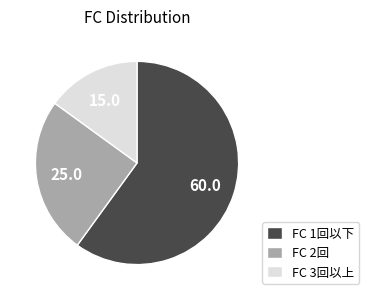

Rank the categories by value from highest to lowest.

FC 1回以下, FC 2回, FC 3回以上